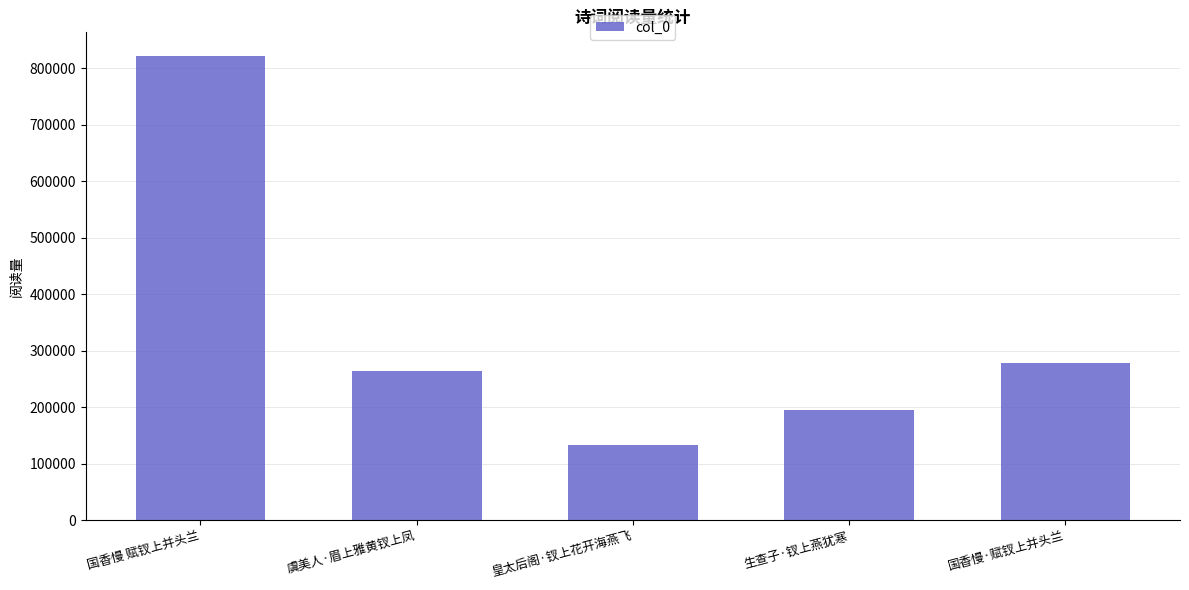

What position from the right is 国香慢·赋钗上并头兰?

1